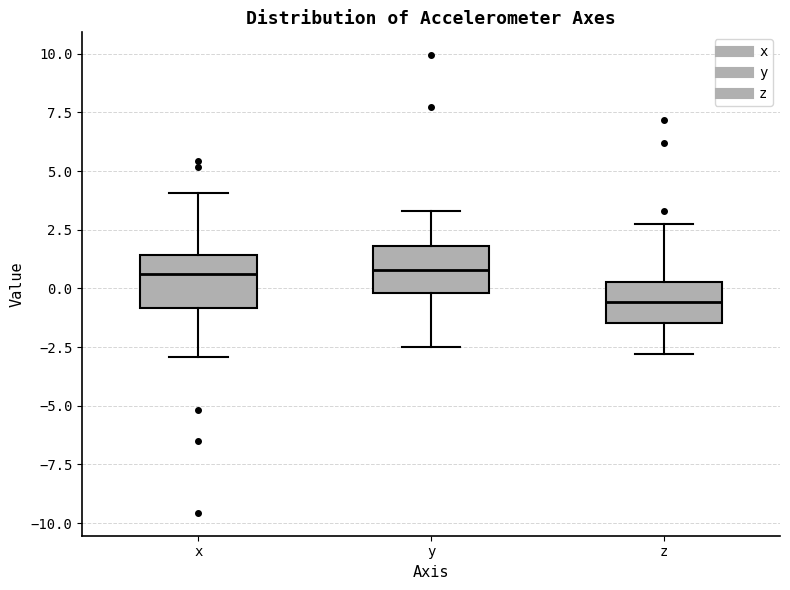

Where is the upper edge of the box for y on the y-axis? The values are not printed on the chart, so give them approximately, as read against the axis.

2.0